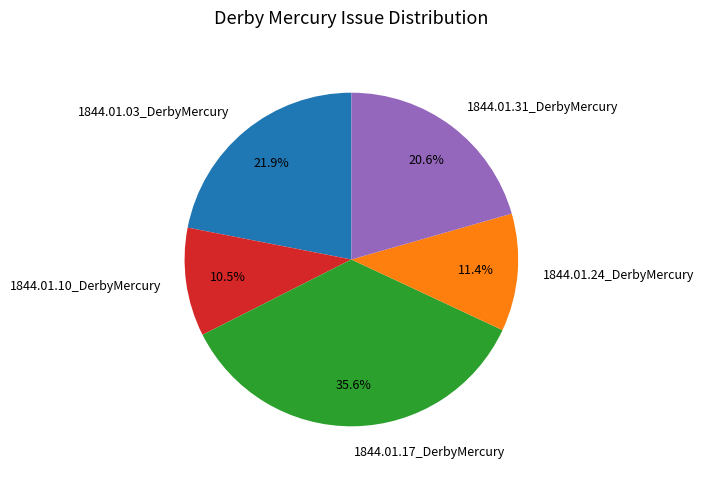

How many slices are in this pie chart?

5